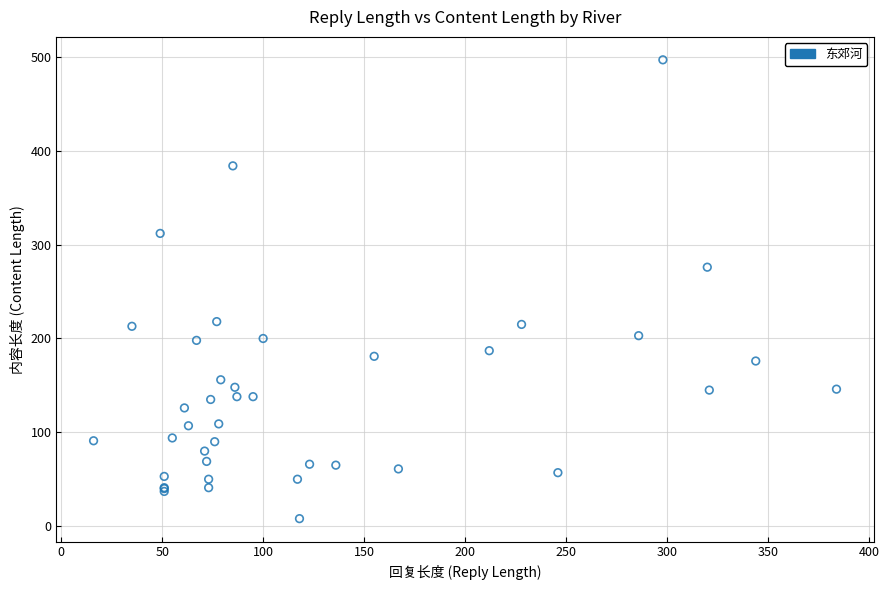

What Y value in the scatter plot is closest to 252?

276